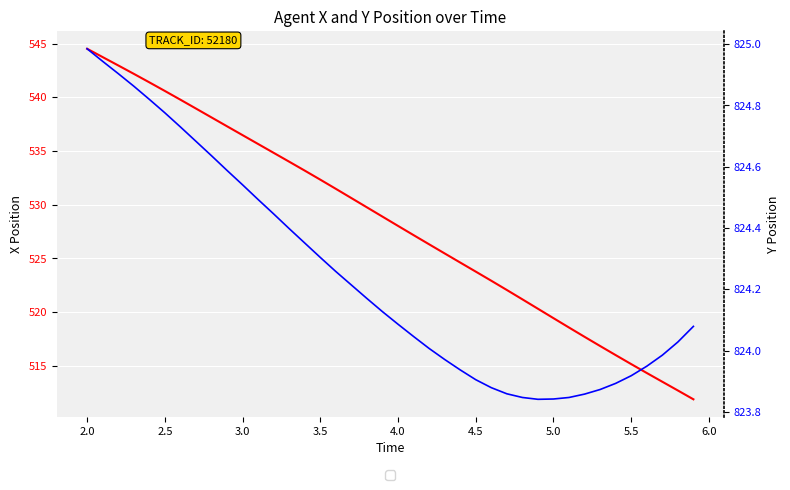

True or false: Y and X cross at least once.

False